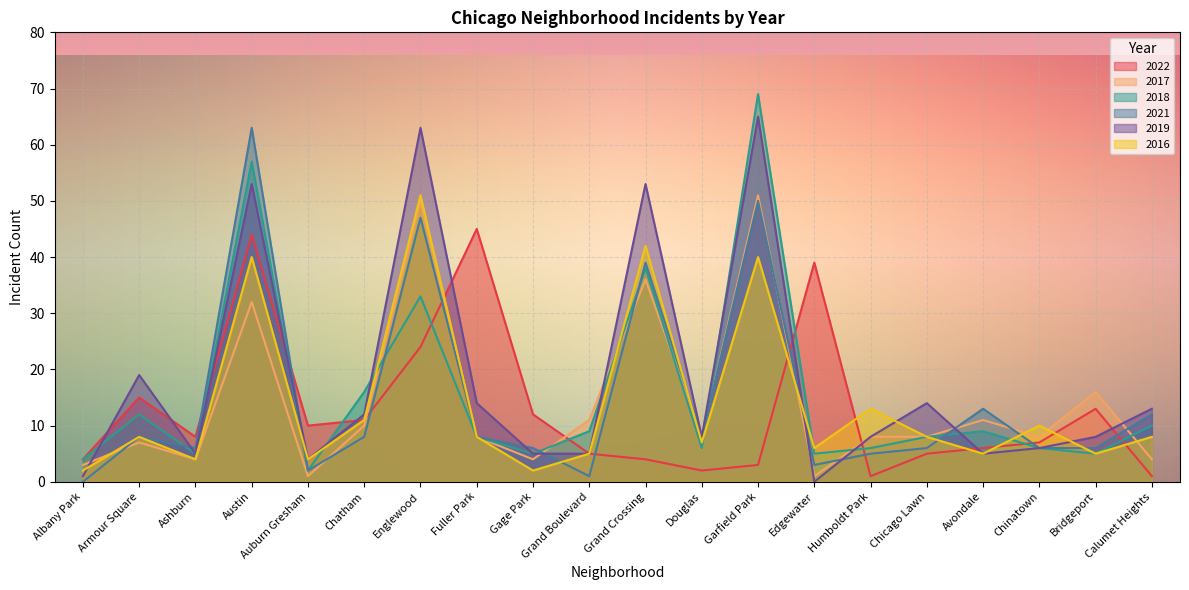

Between Grand Crossing and Albany Park, which is larger?

Grand Crossing